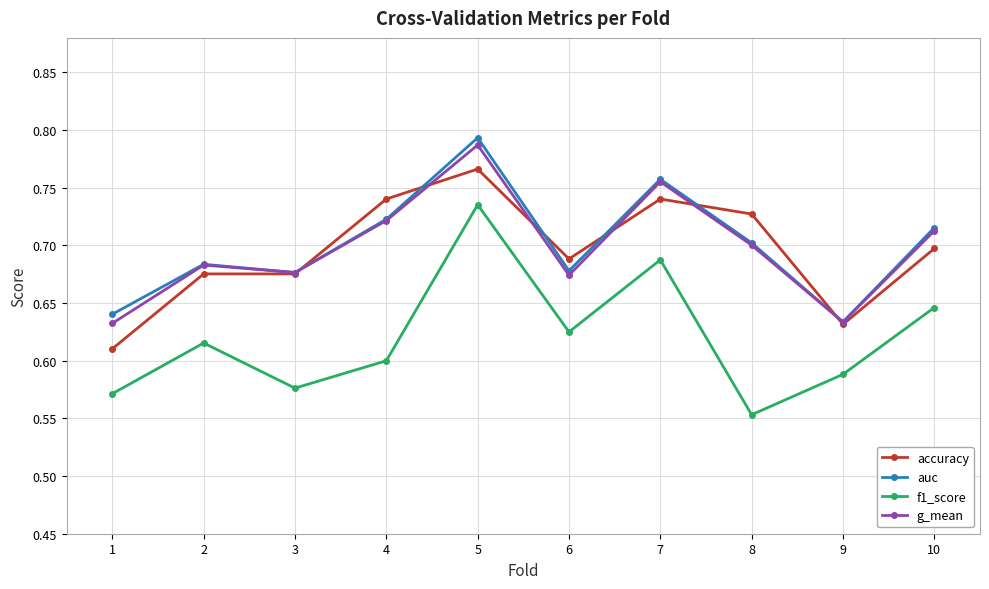

Which category has the lowest value across all series?

8